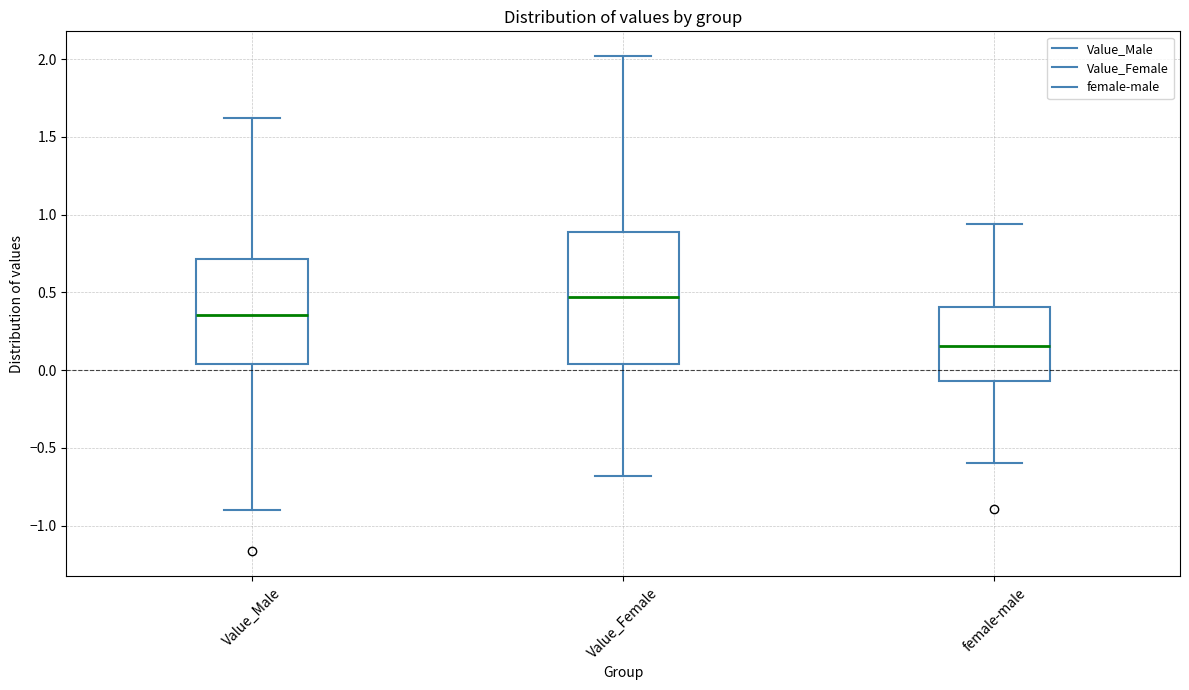

Which box is the tallest, from its lower edge to its upper edge?

Value_Female